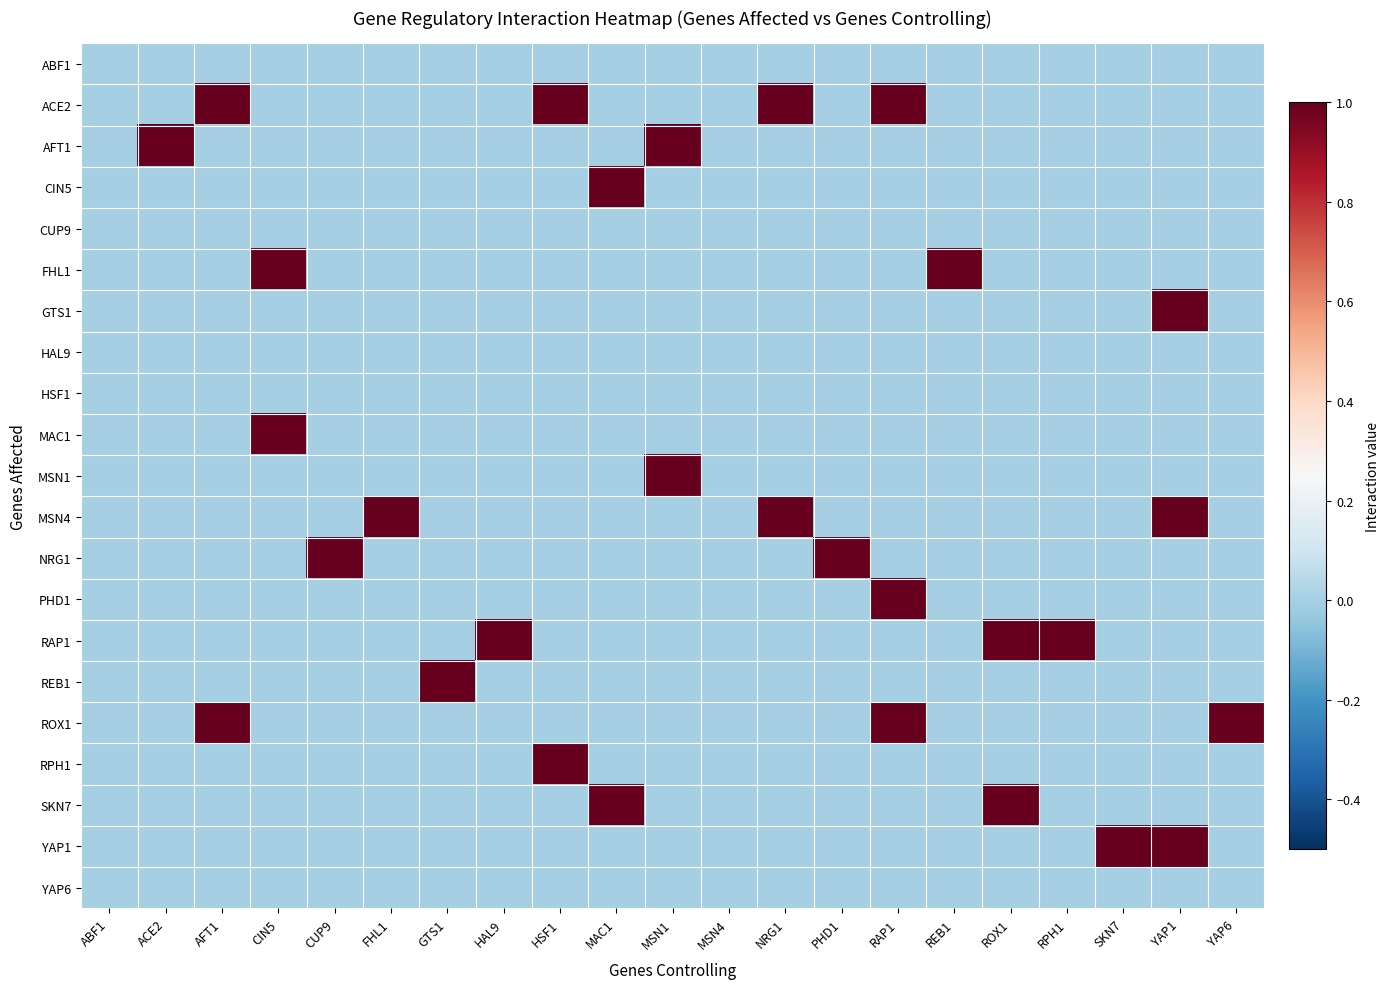

What is the greatest value displayed?

1